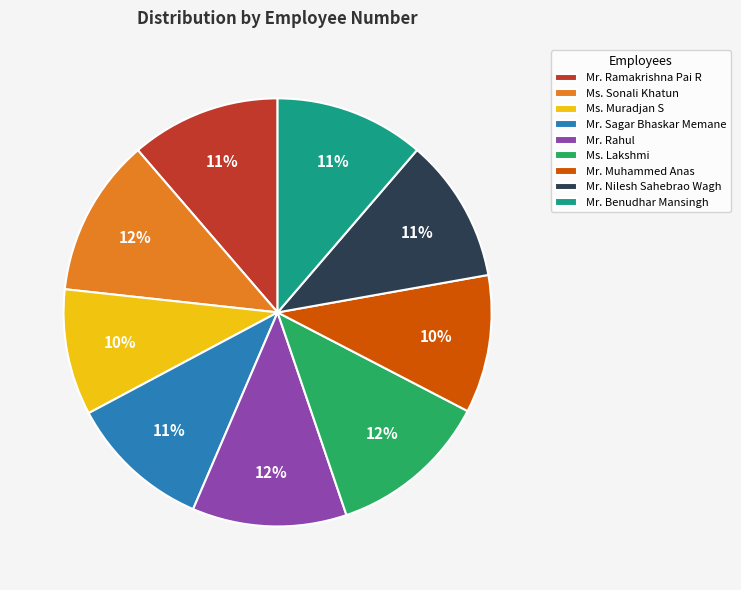

Combined, do Mr. Nilesh Sahebrao Wagh and Mr. Benudhar Mansingh account for over 50%?

No